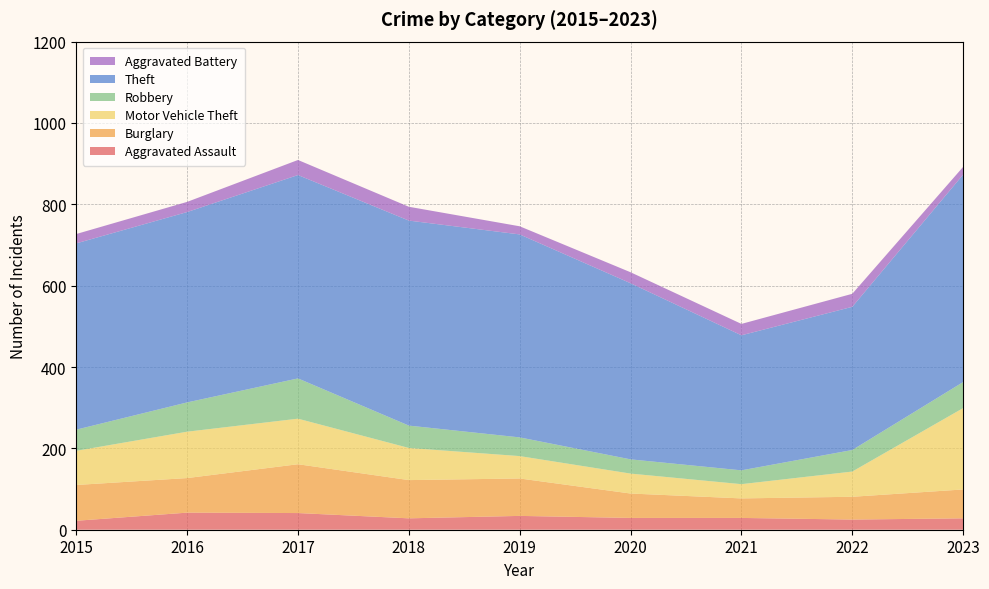

Reading left to right, transcribe all the data shown in this chart.

Aggravated Assault: 22	42	41	28	34	29	29	25	28
Burglary: 88	85	120	94	92	60	48	56	71
Motor Vehicle Theft: 84	114	112	79	55	49	35	62	200
Robbery: 52	72	99	55	46	35	34	53	64
Theft: 458	468	500	504	499	433	332	352	510
Aggravated Battery: 23	25	37	34	20	27	28	32	19